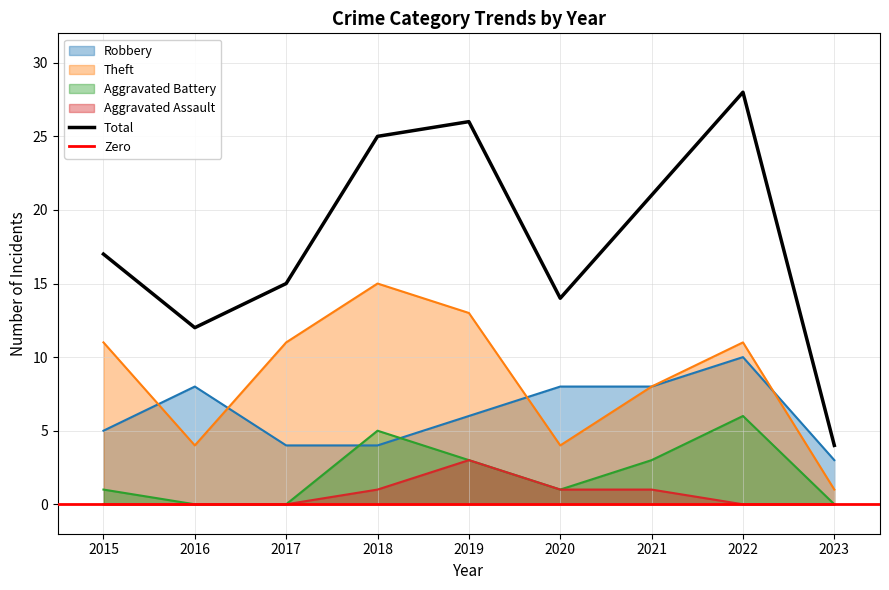

Reading left to right, what are all the values shown in this chart?

Robbery: 2015=5	2016=8	2017=4	2018=4	2019=6	2020=8	2021=8	2022=10	2023=3
Theft: 2015=11	2016=4	2017=11	2018=15	2019=13	2020=4	2021=8	2022=11	2023=1
Aggravated Battery: 2015=1	2016=0	2017=0	2018=5	2019=3	2020=1	2021=3	2022=6	2023=0
Aggravated Assault: 2015=0	2016=0	2017=0	2018=1	2019=3	2020=1	2021=1	2022=0	2023=0
Total: 2015=17	2016=12	2017=15	2018=25	2019=26	2020=14	2021=21	2022=28	2023=4